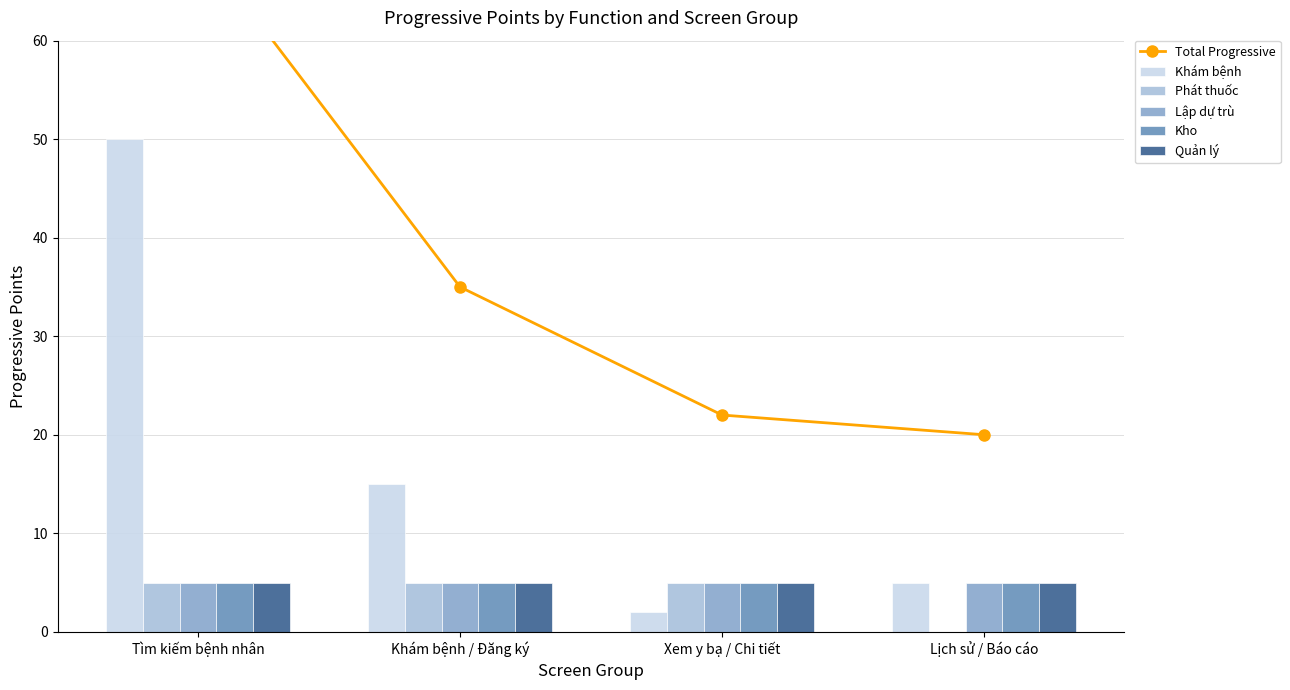

At which label does Khám bệnh reach its peak?

Tìm kiếm bệnh nhân